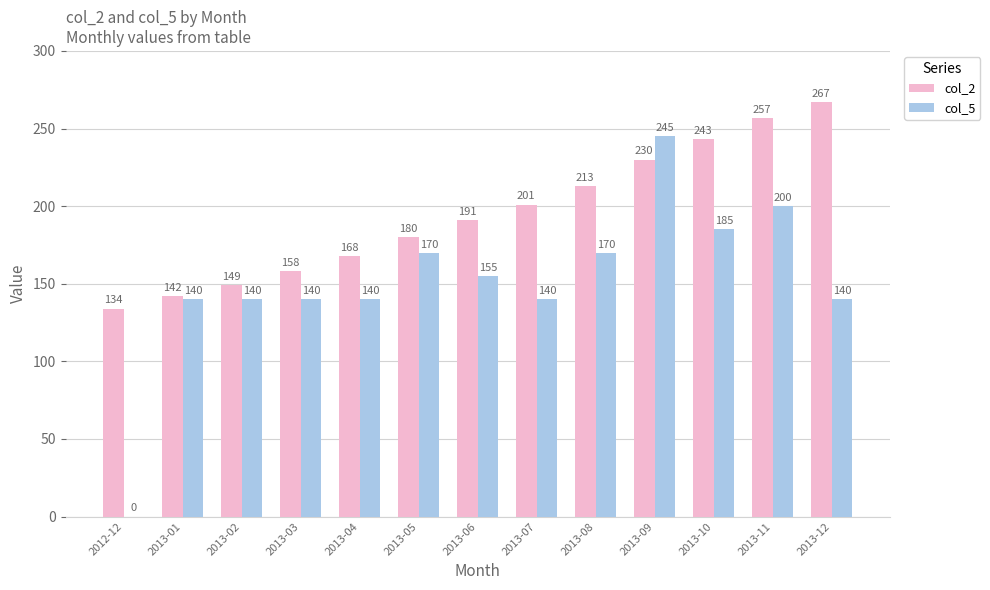

Are the bars grouped side by side (vs. stacked)?

Yes